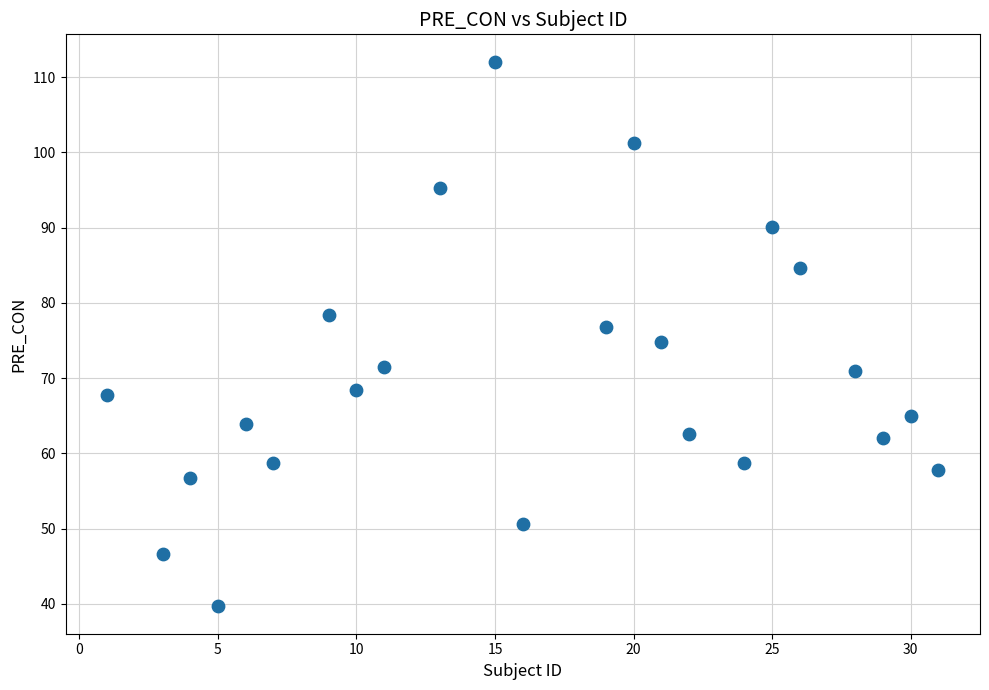

What is the range of X values (max minus min)?

30.0